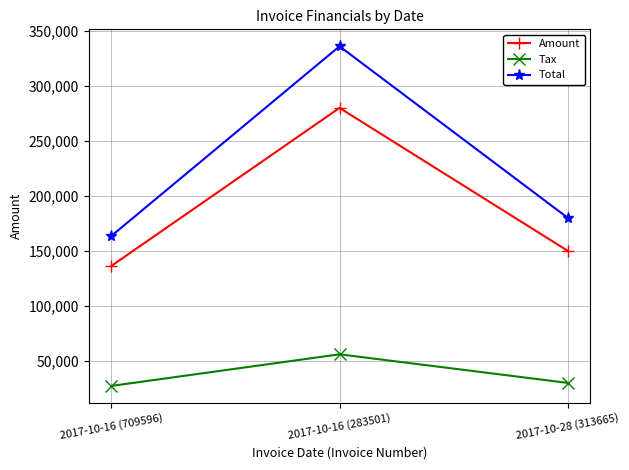

Reading left to right, what are all the values shown in this chart?

Amount: 2017-10-16 (709596)=136441.0	2017-10-16 (283501)=280055.0	2017-10-28 (313665)=150199.0
Tax: 2017-10-16 (709596)=27288.2	2017-10-16 (283501)=56011.0	2017-10-28 (313665)=30039.8
Total: 2017-10-16 (709596)=163729.0	2017-10-16 (283501)=336066.0	2017-10-28 (313665)=180239.0